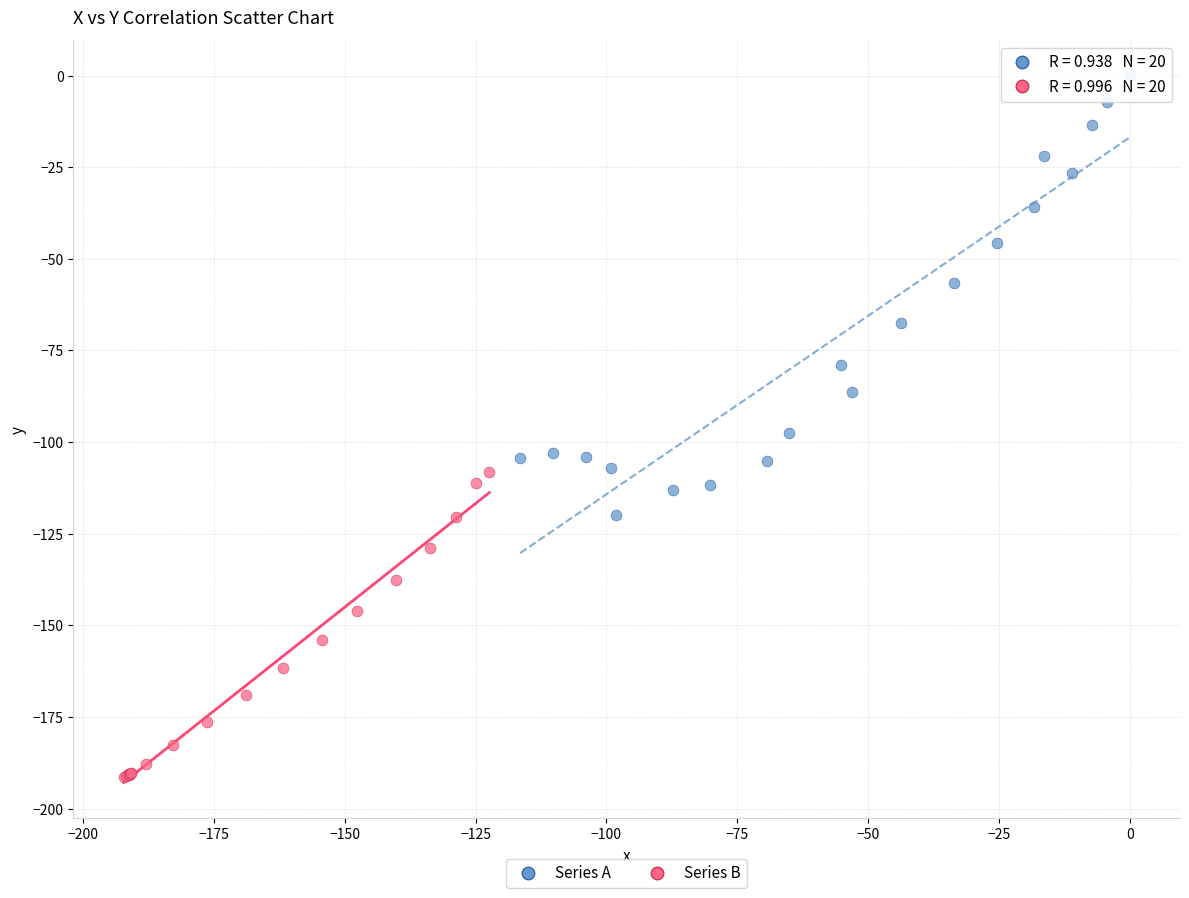

Which series contains the lowest Y value?

Series B